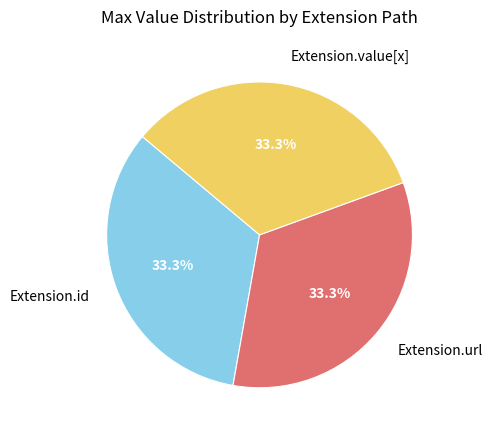

What percentage do Extension.url and Extension.value[x] together represent?

66.7%